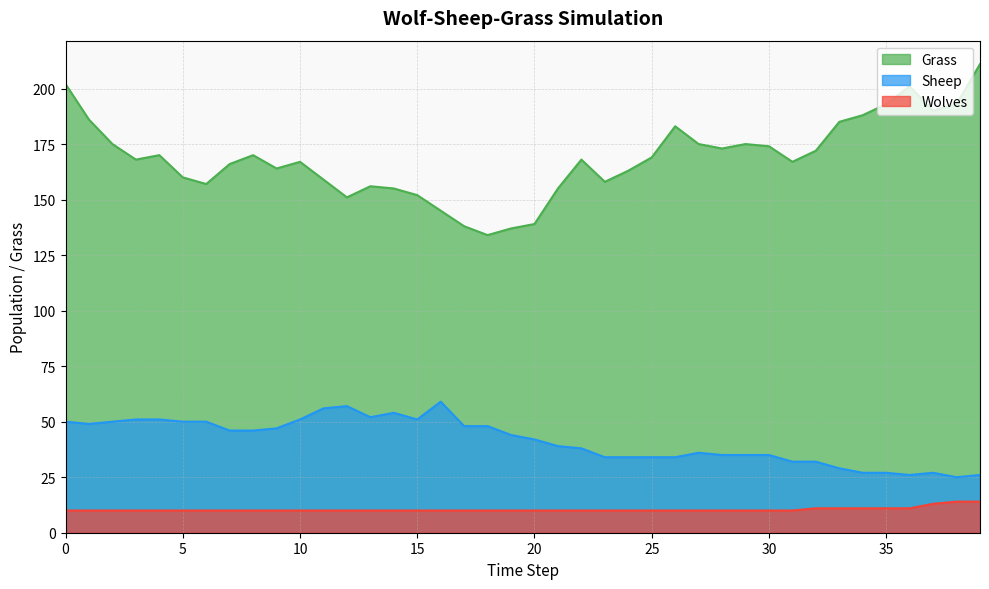

What is the value of the Grass point at the 39th from the left?

193